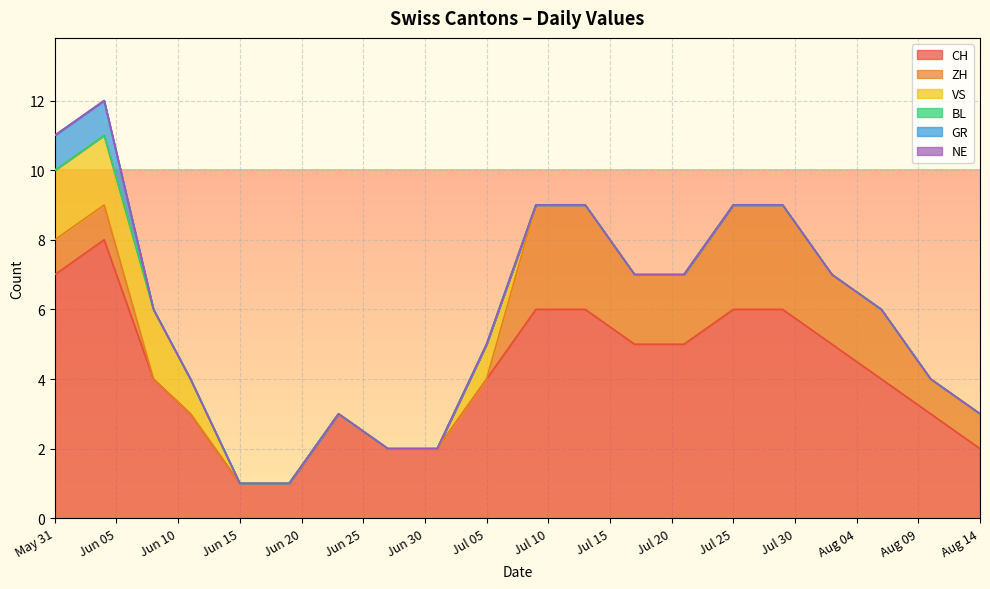

True or false: VS has a value of 1 at 2020-06-11.

False